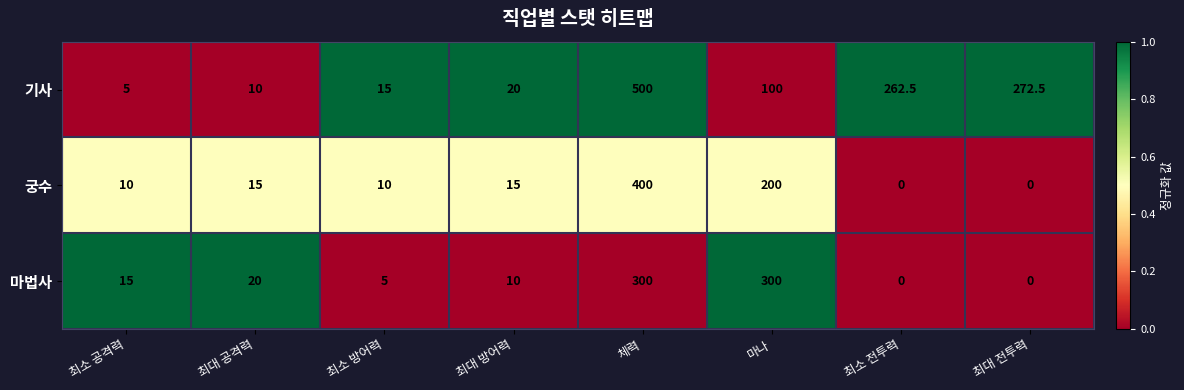

Is it true that 기사 equals 262.5 at 최소 전투력?

True